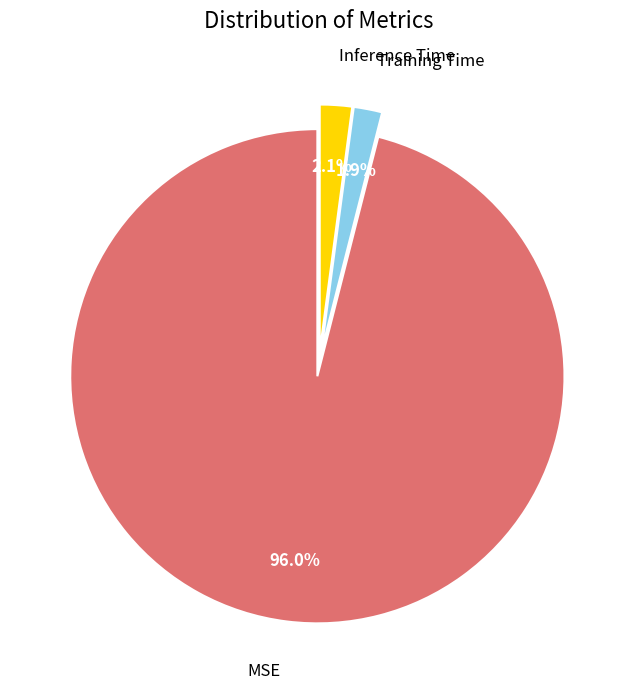

Is it true that MSE is 96% of the pie?

True